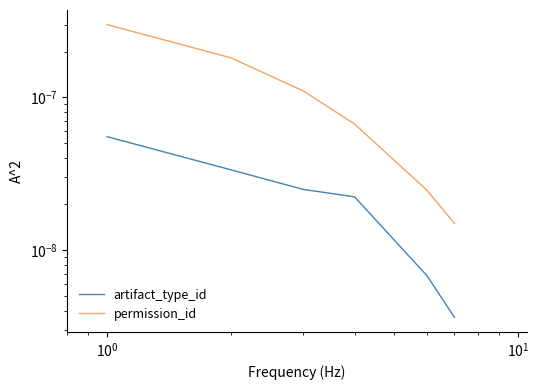

The value of permission_id at $\mathdefault{10^{-1}}$ is 0.0. True or false?

False